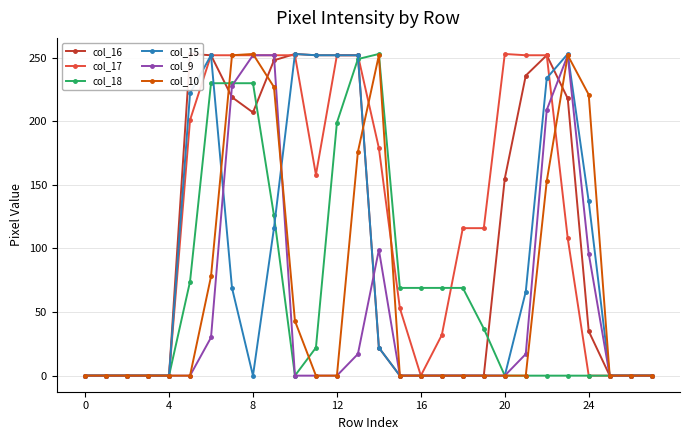

What is the total value across all series at 7?

1250